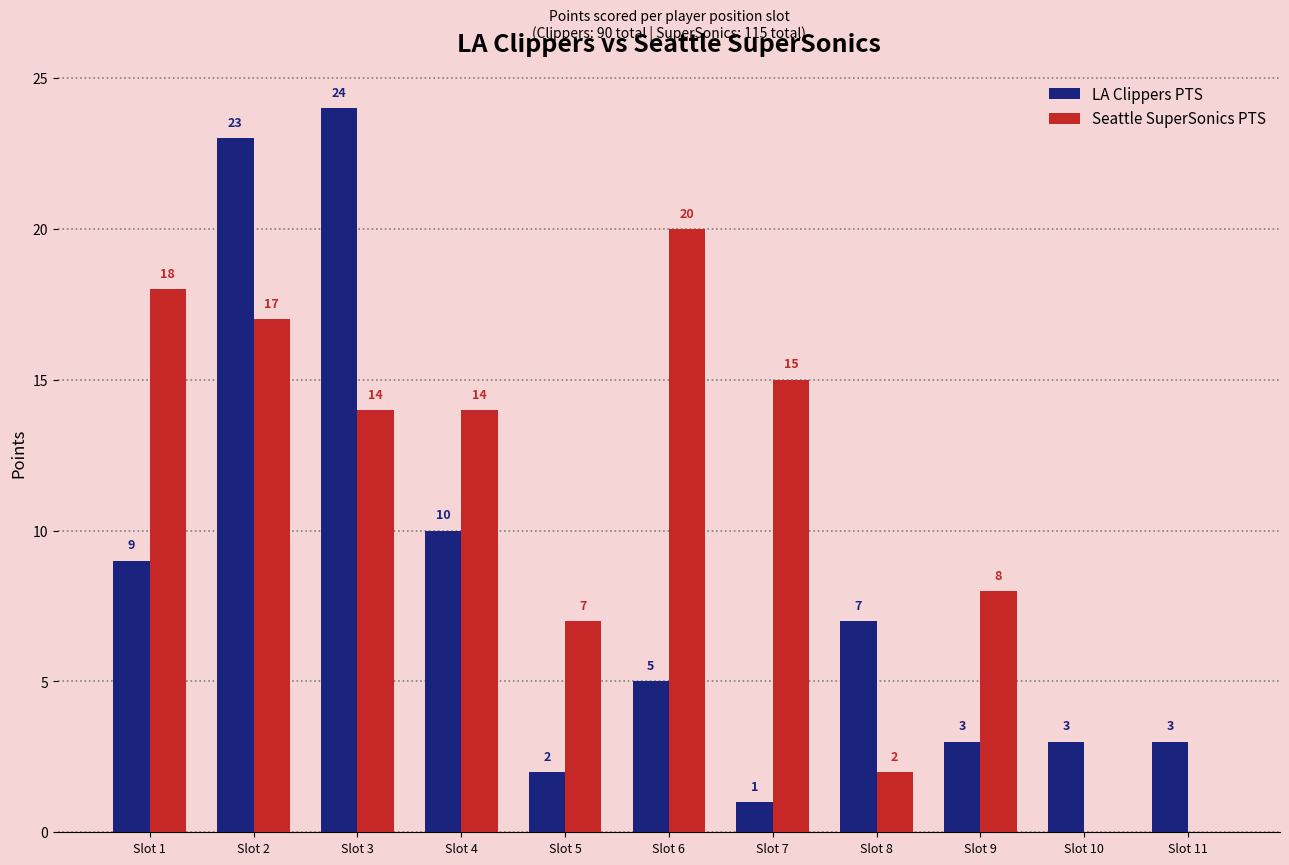

How many distinct data groups are displayed?

2